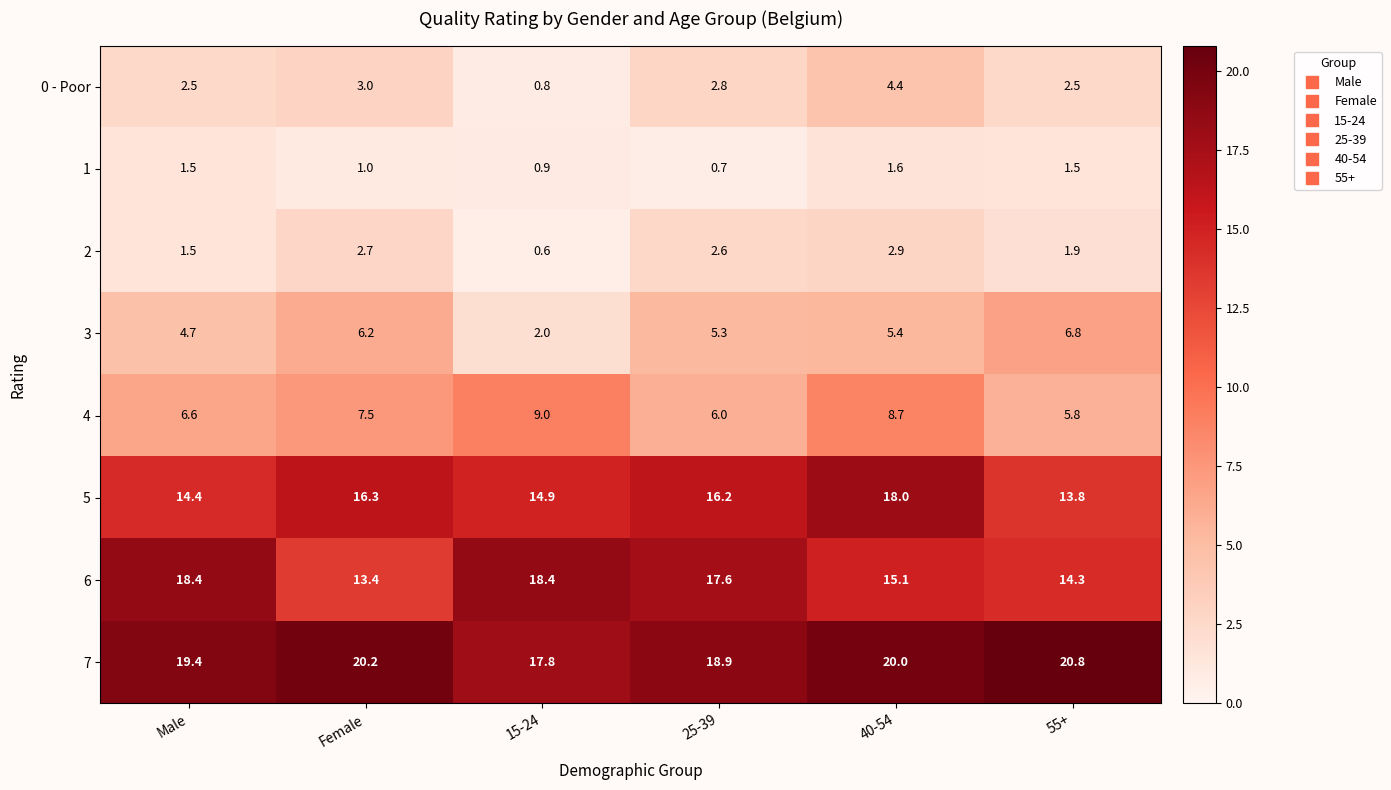

What is the total value across all series at 25-39?

70.1